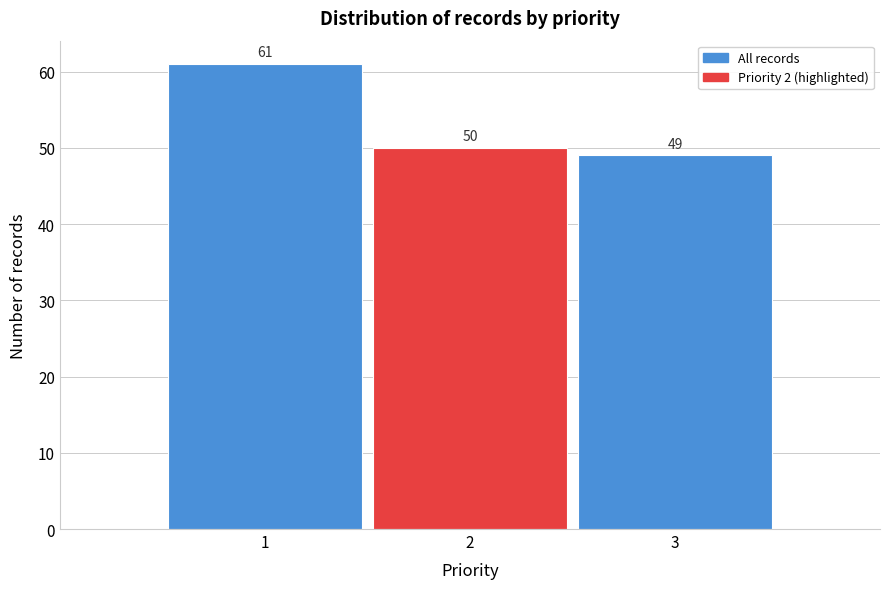

Reading right to left, extract all data points from this chart.

49	50	61